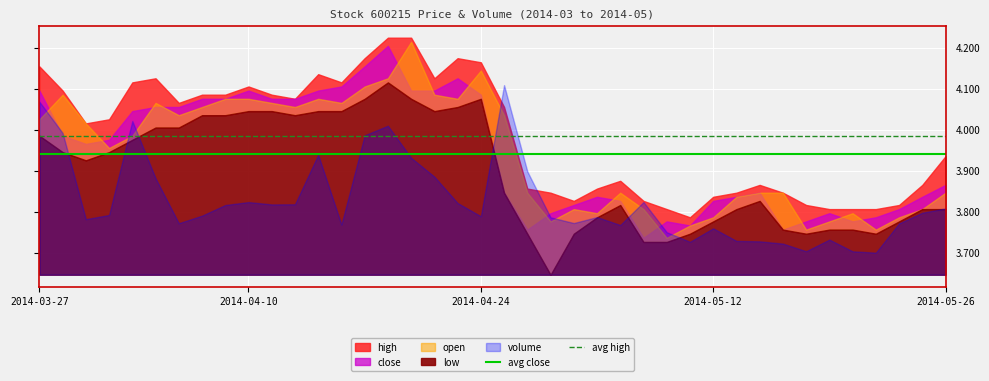

What is the label of the 1st point from the left?

2014-03-27